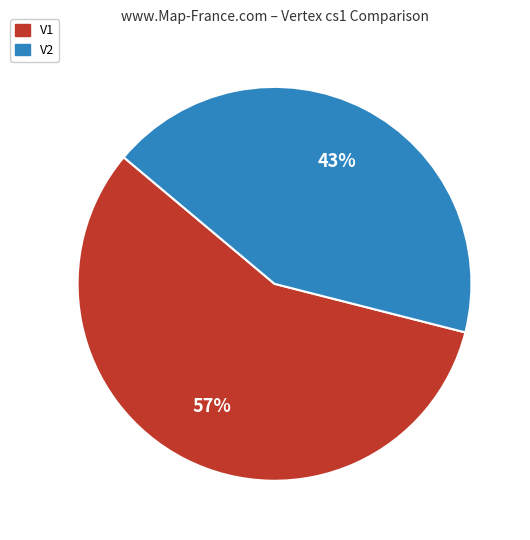

To the nearest percent, what is the average slice percentage?

50%